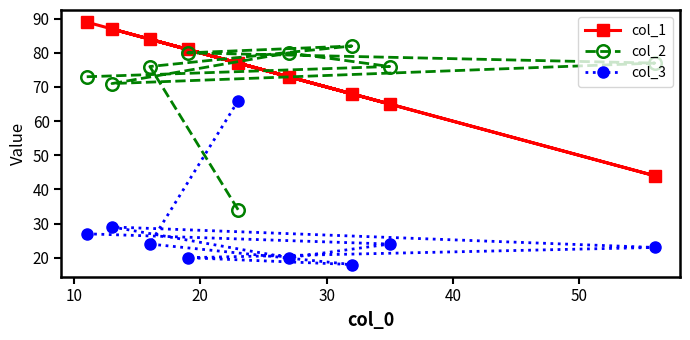

Count the number of categories in the chart.

9